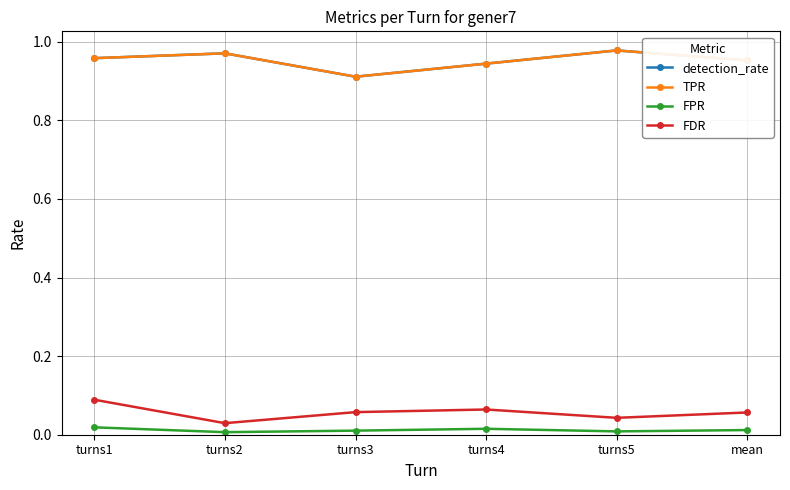

Does the chart have visible grid lines?

Yes